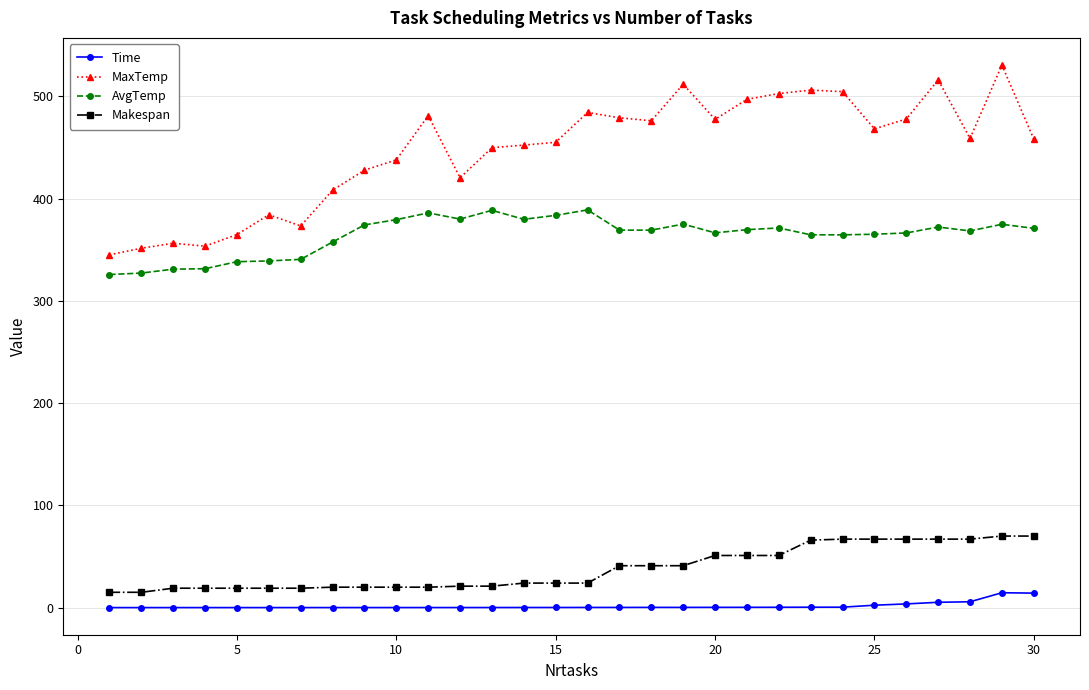

List the series in order of their peak value, highest first.

MaxTemp, AvgTemp, Makespan, Time